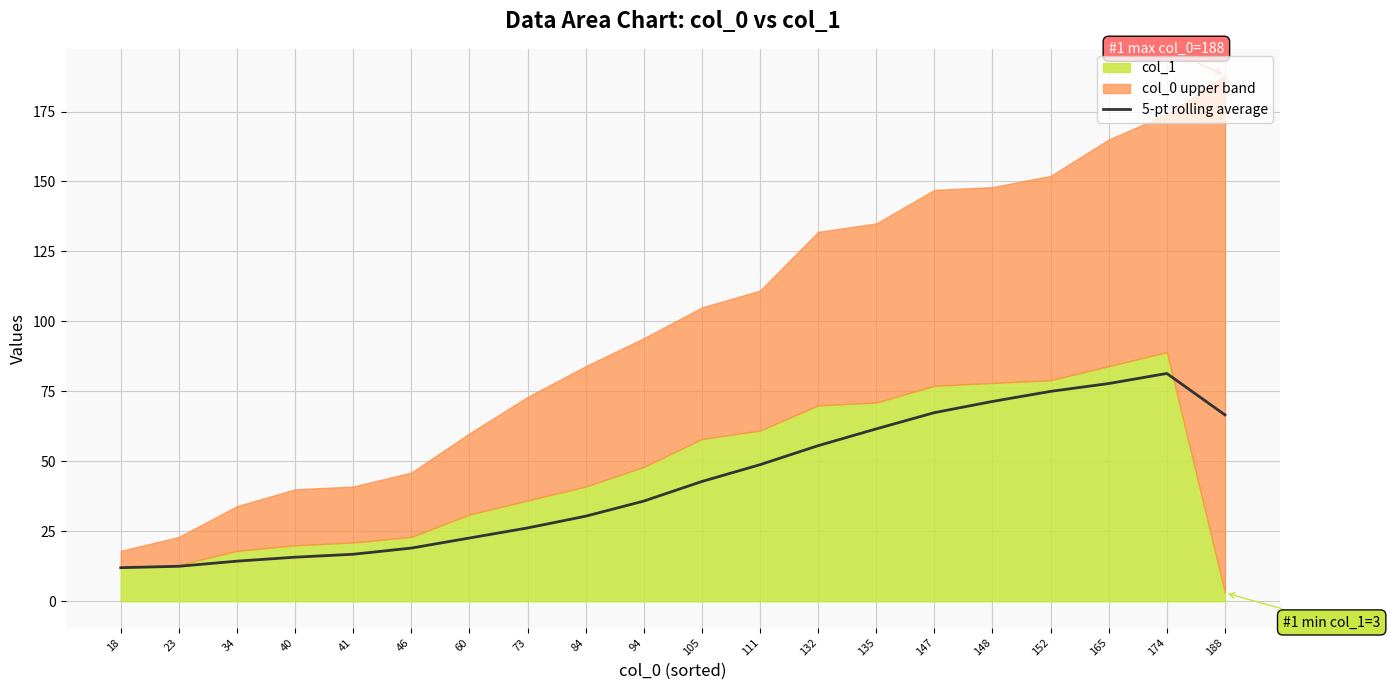

What is the lowest value of the 5-pt rolling average series?

12.0